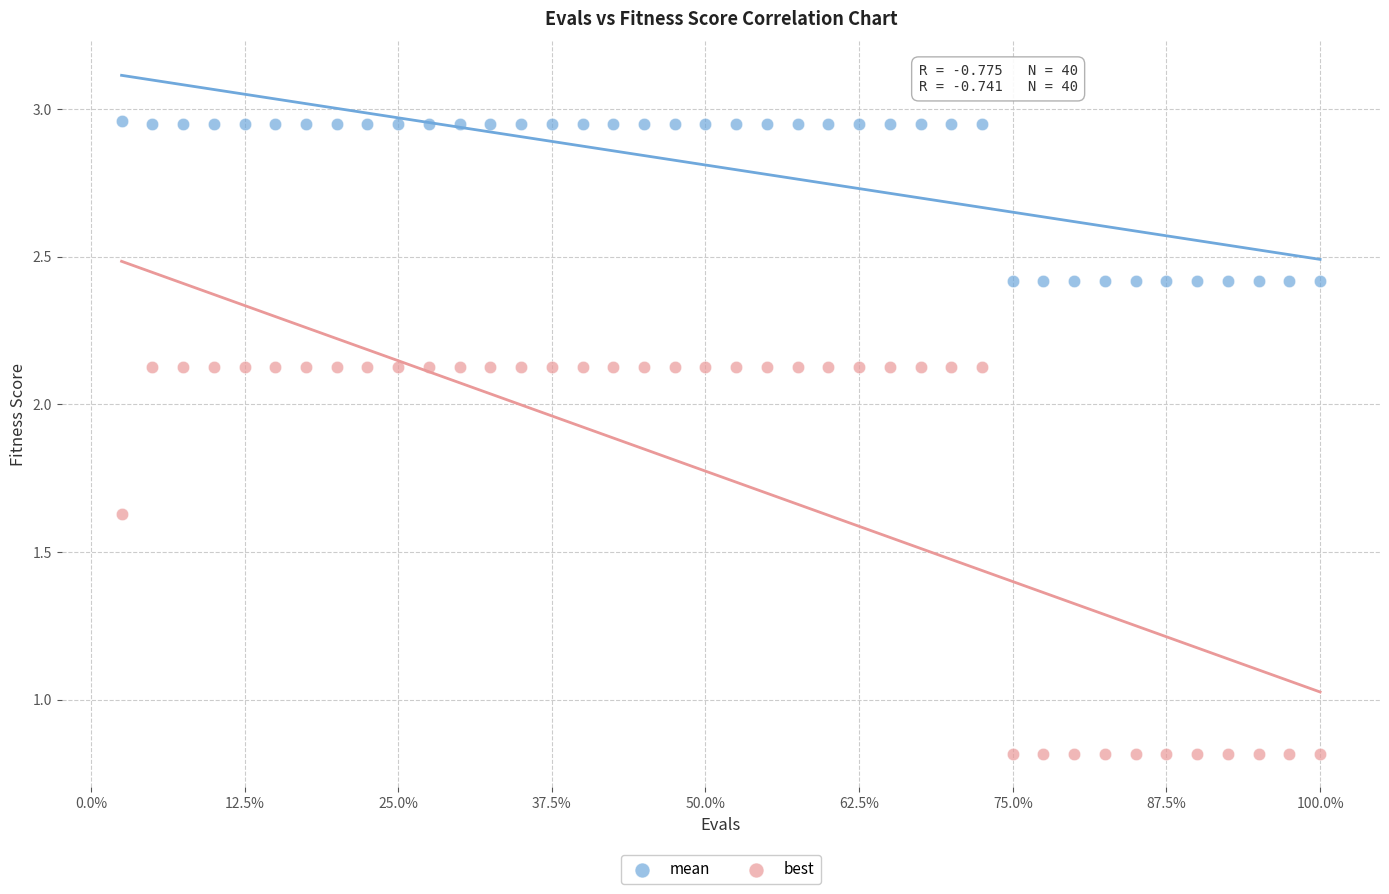

Which series reaches the minimum Y coordinate?

best